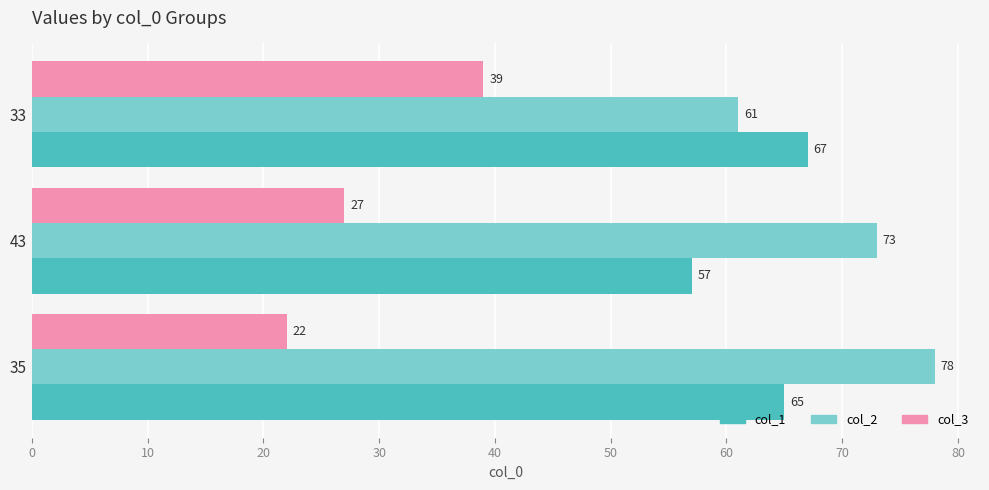

Which category has the lowest value across all series?

35